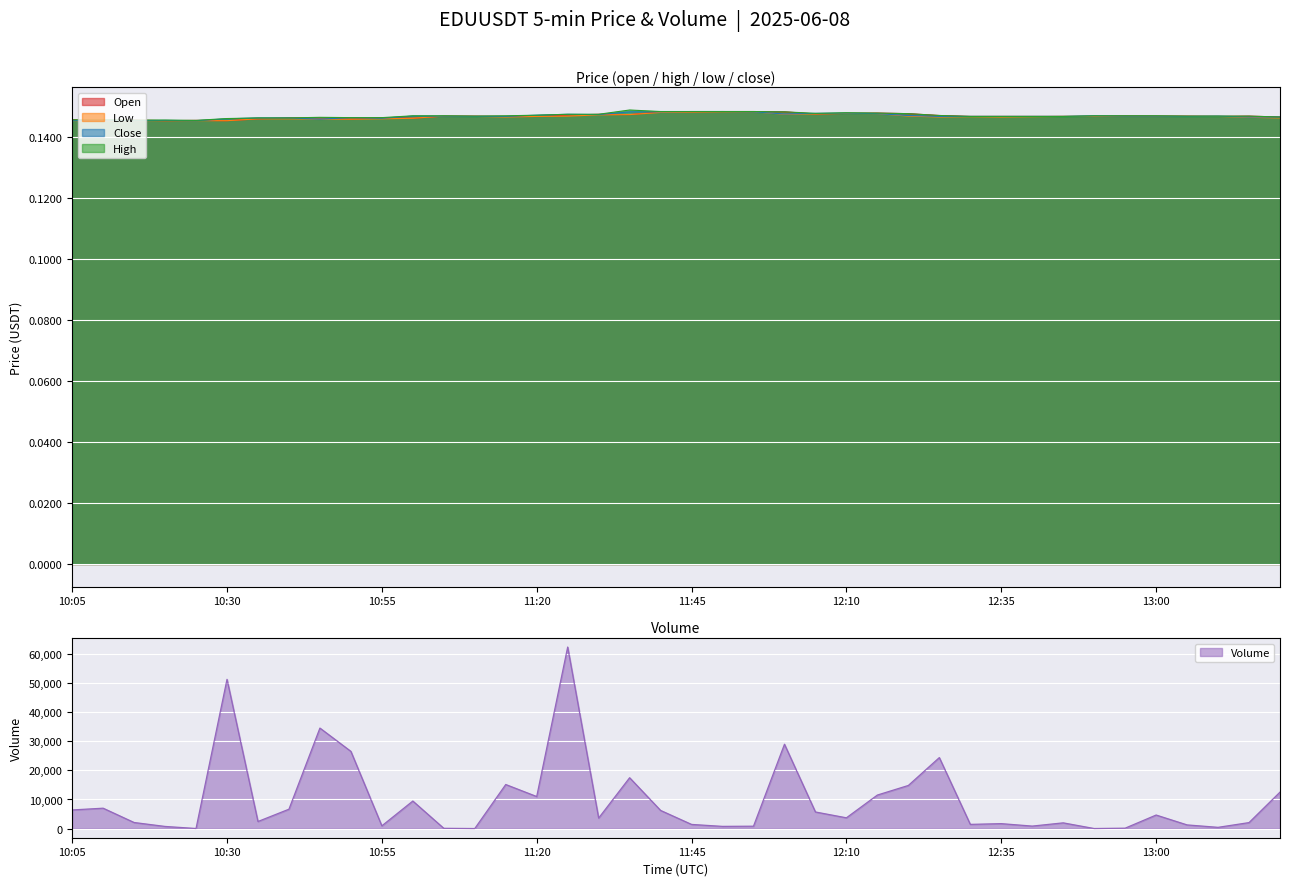

What position from the left is 11:40?

20